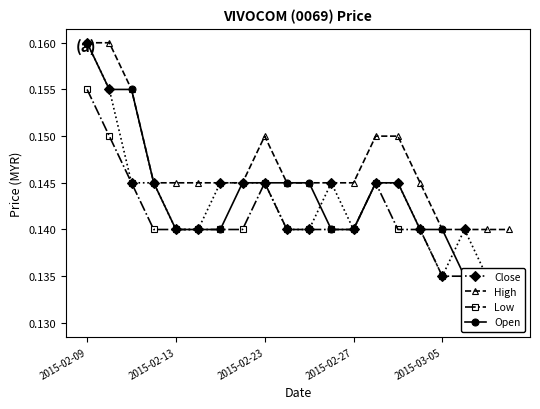

What is the minimum value for Close?

0.1